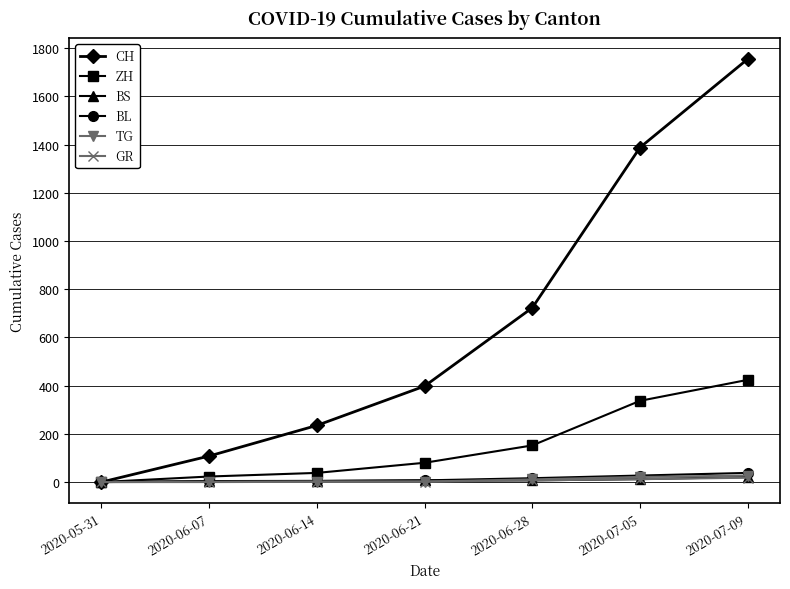

What is the label of the 5th point from the right?

2020-06-14